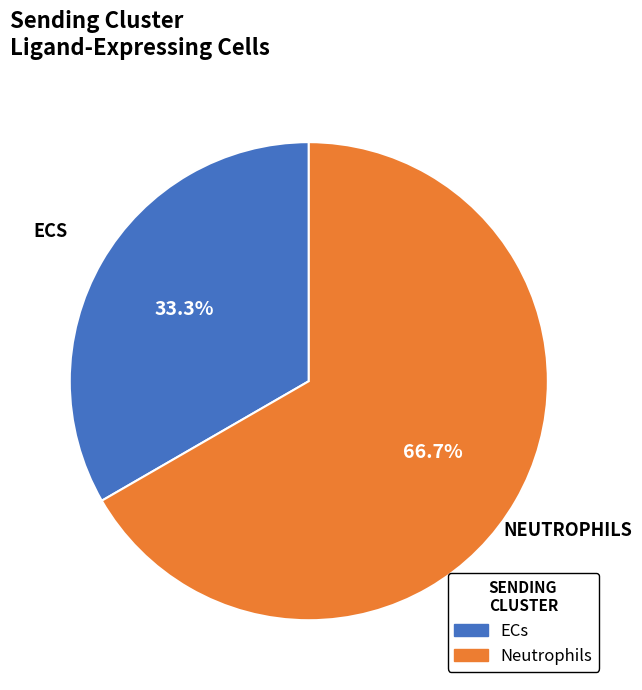

What percentage is the ECs slice, to the nearest percent?

33%